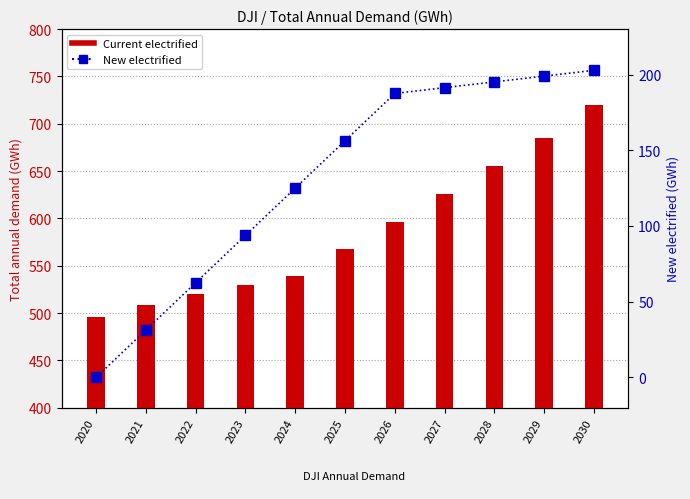

At how many categories does at least one series exceed 269?

11